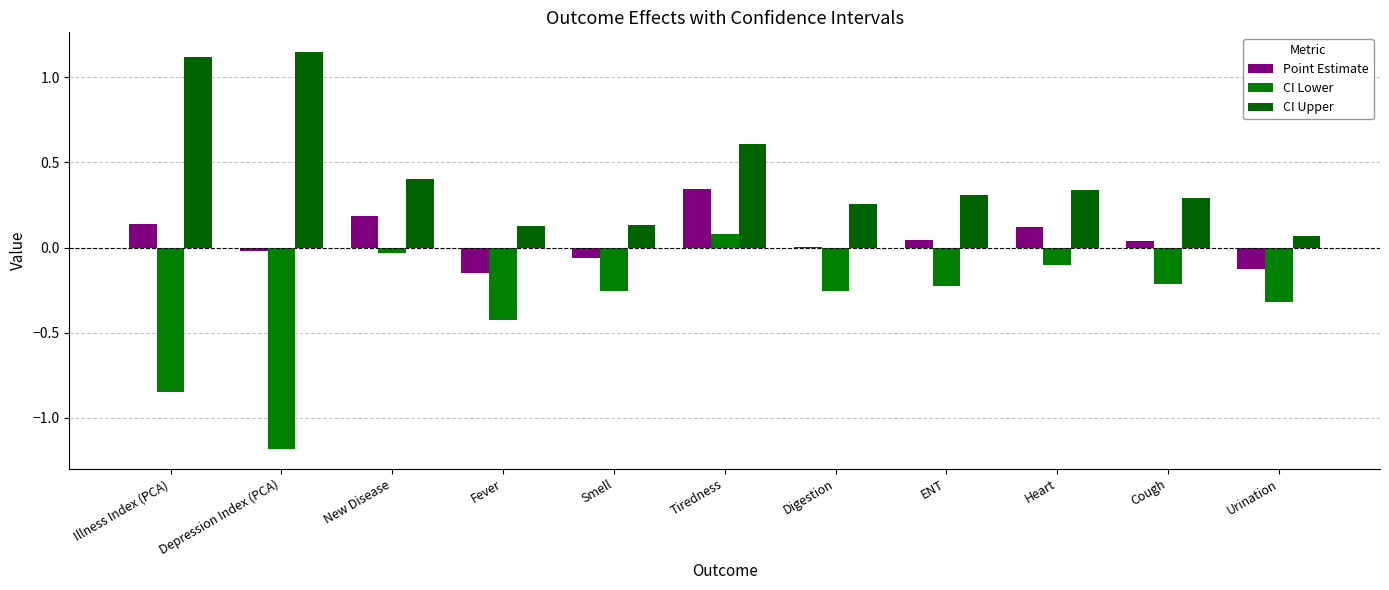

What is the difference between the maximum and second lowest values in the CI Lower series?

0.9